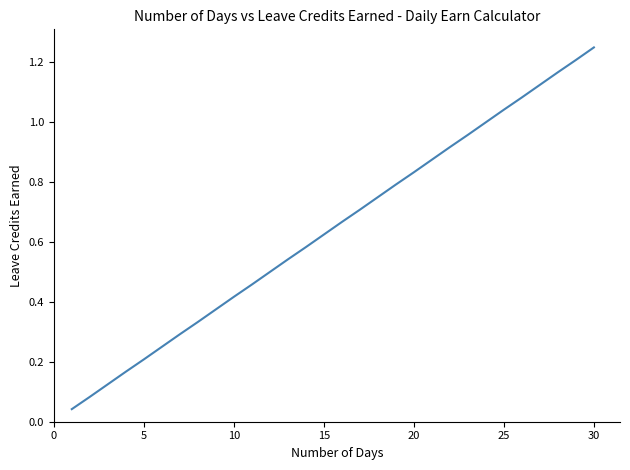

Is this an area chart (filled region under the line)?

No